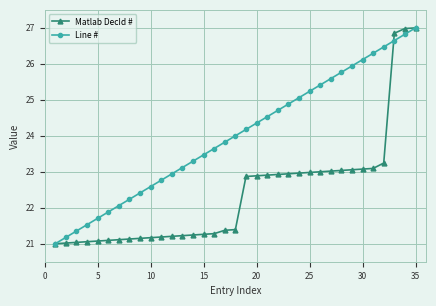

What is the maximum value shown in the chart?

27.0